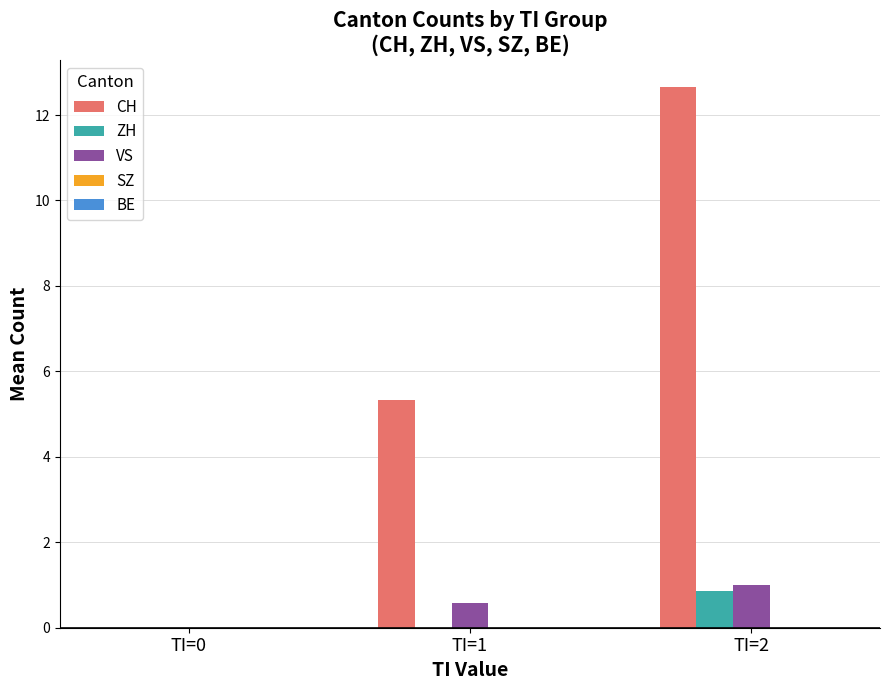

The value of VS at TI=2 is 1.0. True or false?

True